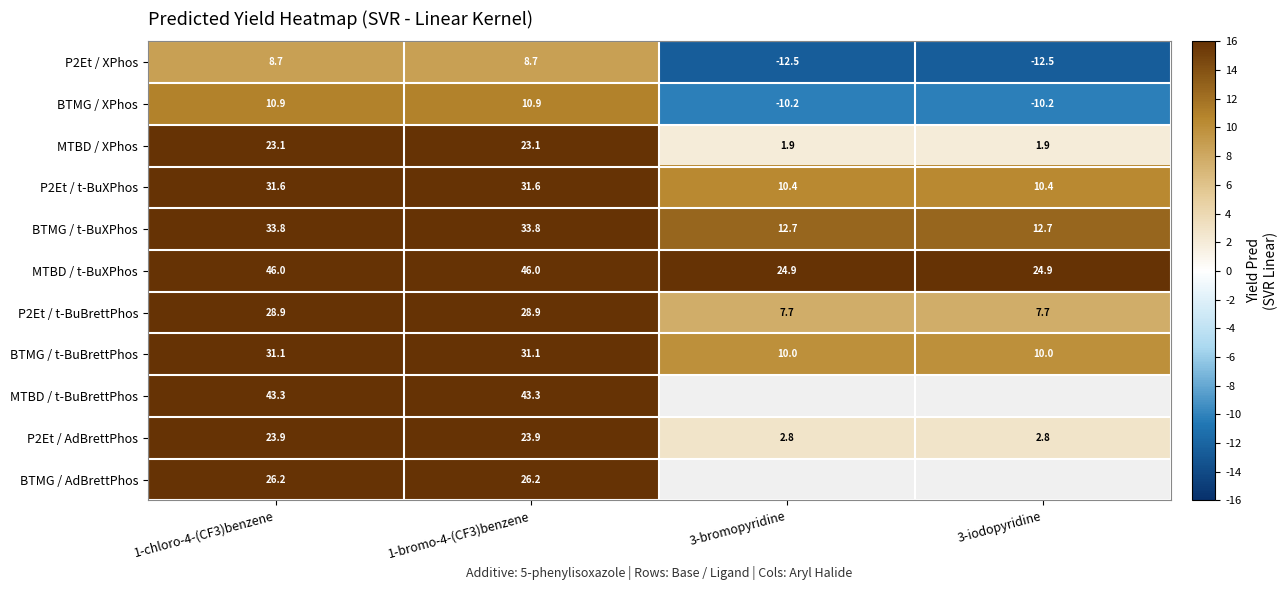

List the series in order of their peak value, lowest first.

P2Et / XPhos, BTMG / XPhos, MTBD / XPhos, P2Et / AdBrettPhos, BTMG / AdBrettPhos, P2Et / t-BuBrettPhos, BTMG / t-BuBrettPhos, P2Et / t-BuXPhos, BTMG / t-BuXPhos, MTBD / t-BuBrettPhos, MTBD / t-BuXPhos